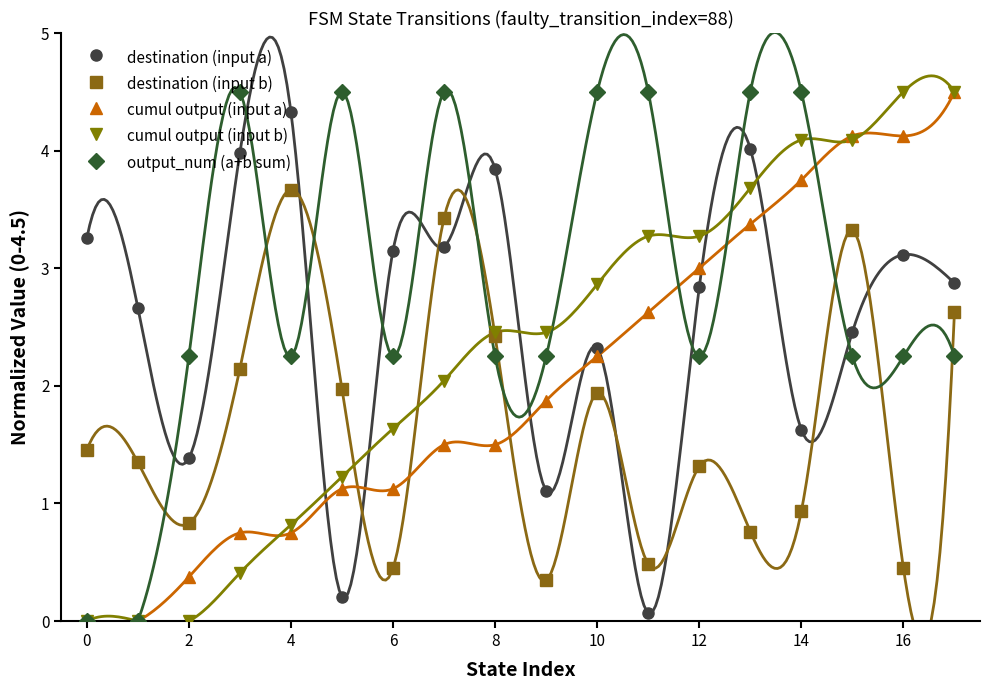

The output_num (a+b sum) series shows 0.6 at 16. True or false?

False